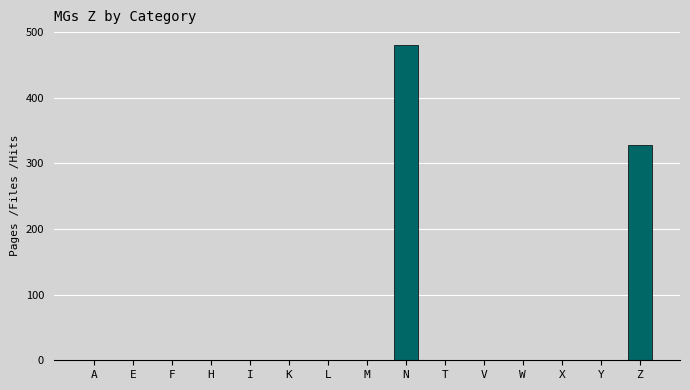

What is the change in value from M to Z?

+328